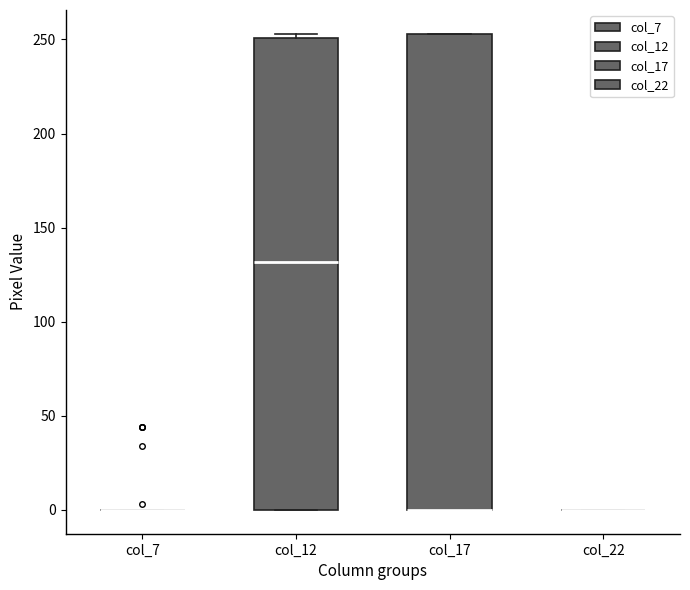

Reading left to right, transcribe this box plot: for each box, give where its median line is, the range the box spans, and where its two whiskers end, as read against the y-axis. The values are not printed on the chart, so give them approximately, as read against the axis.

col_7: box collapsed to a line at 0, whiskers 0 to 0
col_12: median 130, box 0 to 250, whiskers 0 to 255
col_17: median 0 (drawn on the box's lower edge), box 0 to 255, whiskers 0 to 255
col_22: box collapsed to a line at 0, whiskers 0 to 0